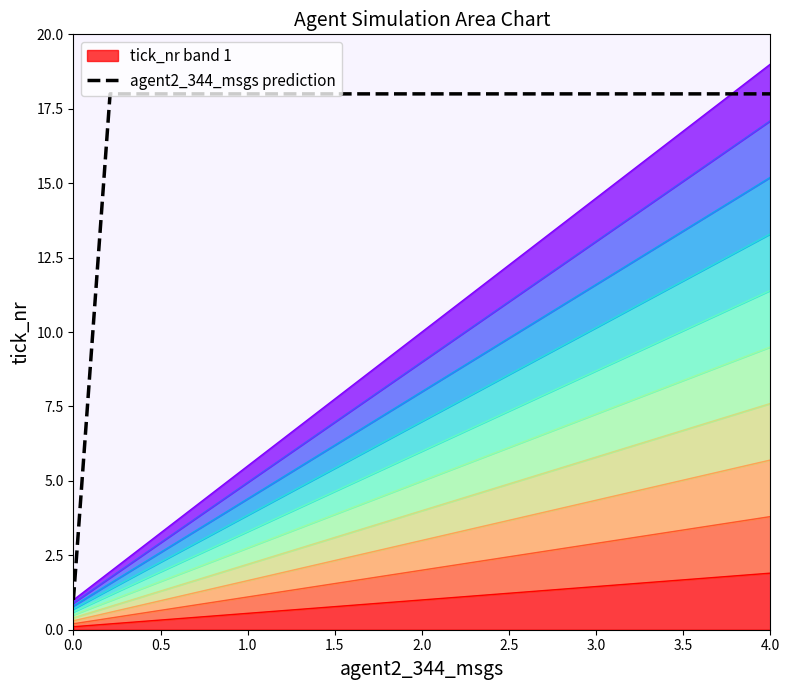

What is the smallest value displayed?

1